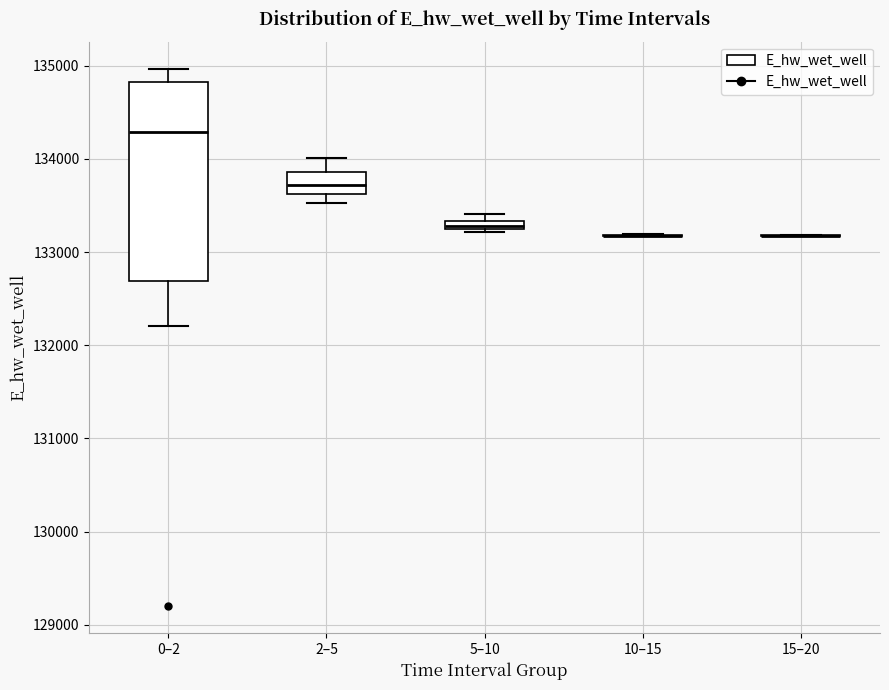

Where is the lower edge of the box for 2–5 on the y-axis? The values are not printed on the chart, so give them approximately, as read against the axis.

133600